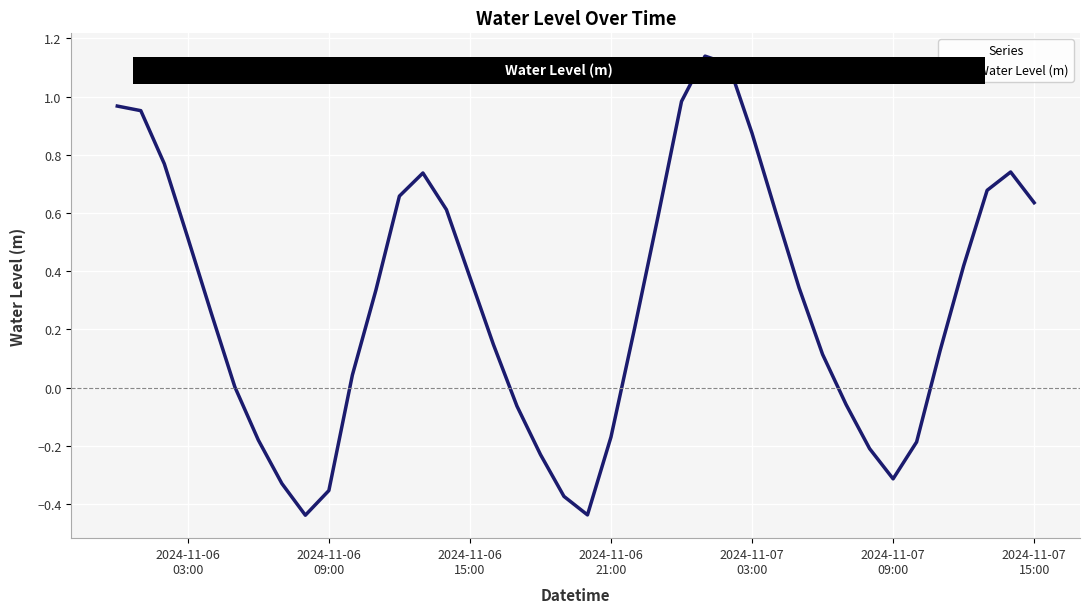

What is the difference between the maximum and minimum values?

1.6